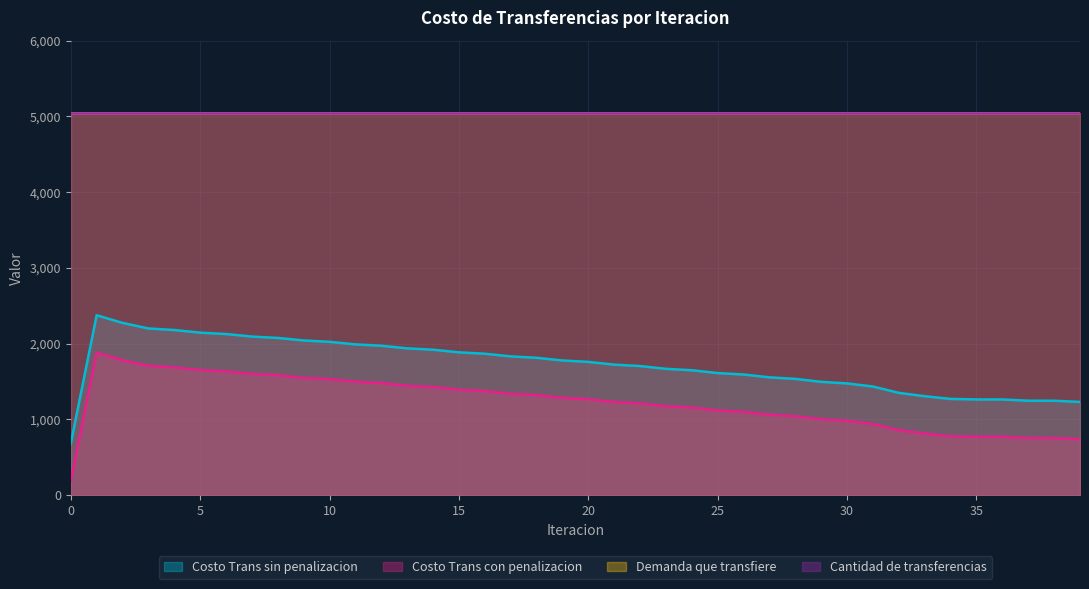

At which category does the chart reach its peak across all series?

1